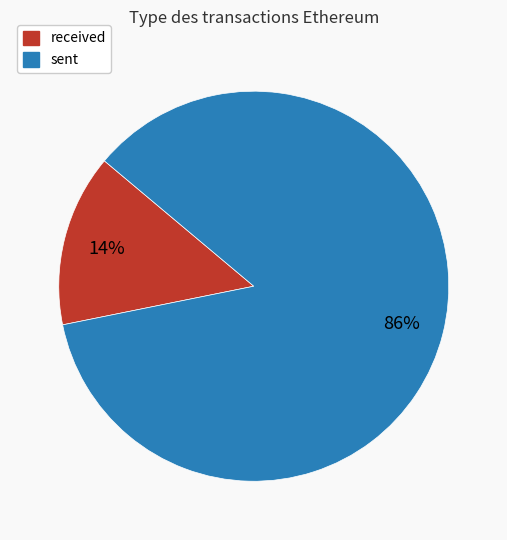

Combined, do received and sent account for over 50%?

Yes